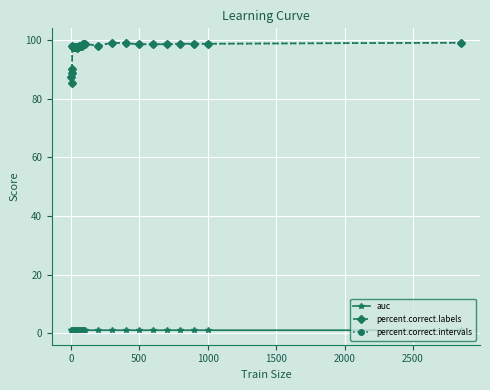

Does the chart have visible grid lines?

Yes